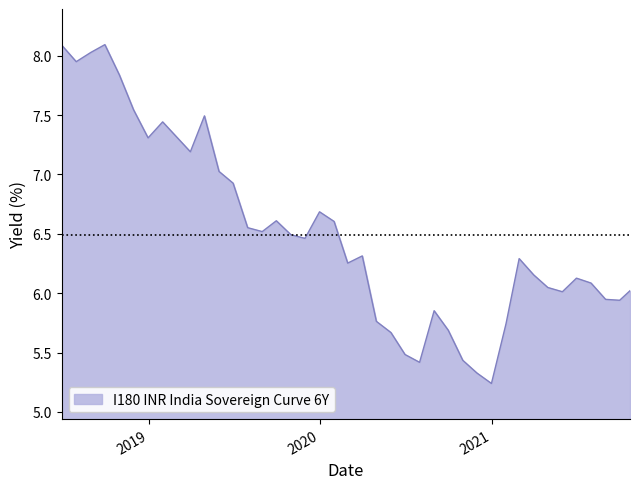

What is the label of the 34th point from the right?

2018-12-31